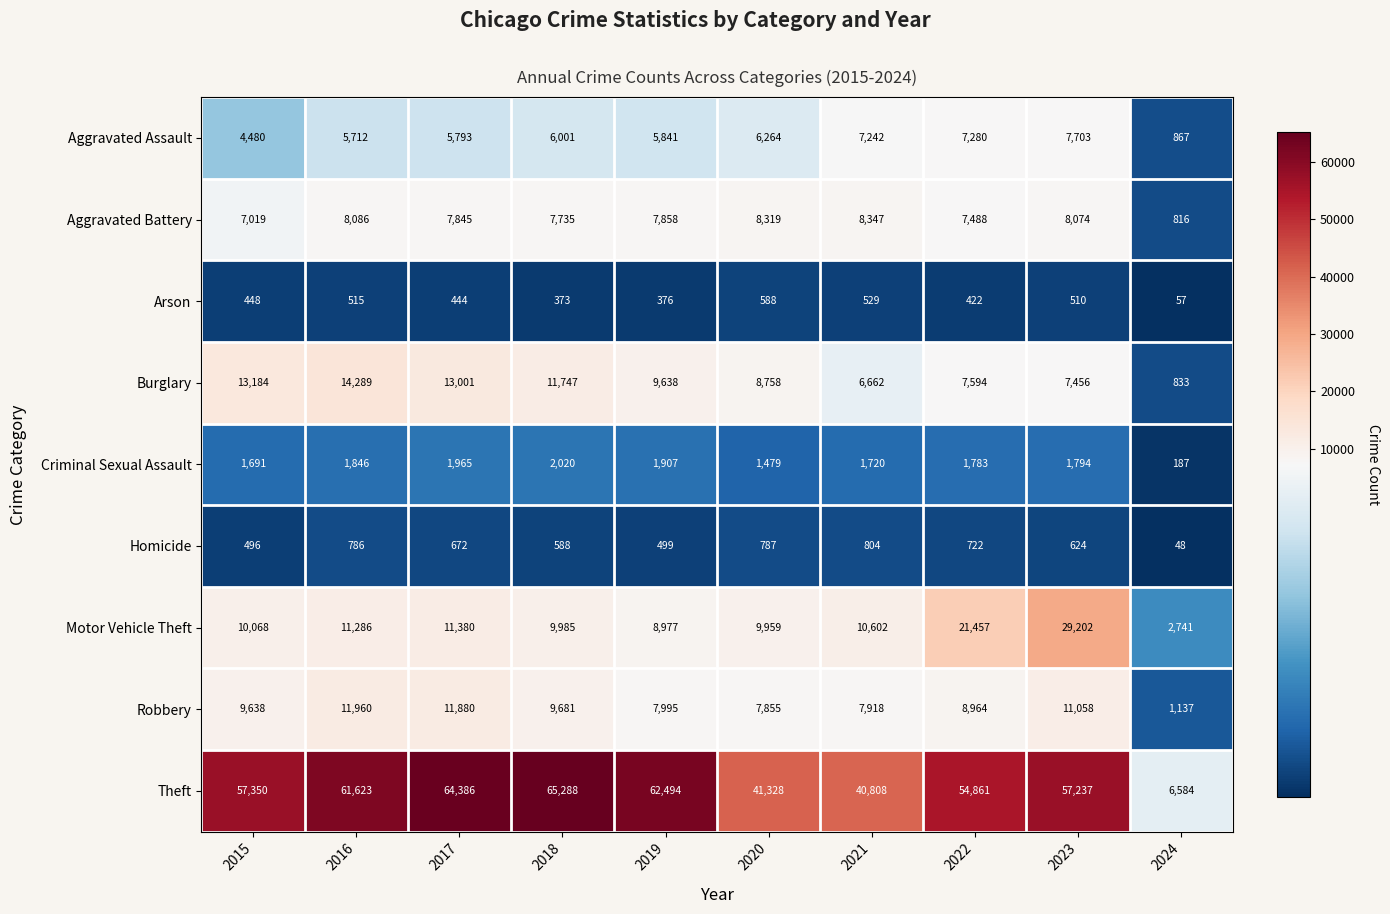

Which series has the largest range (max minus min)?

Theft